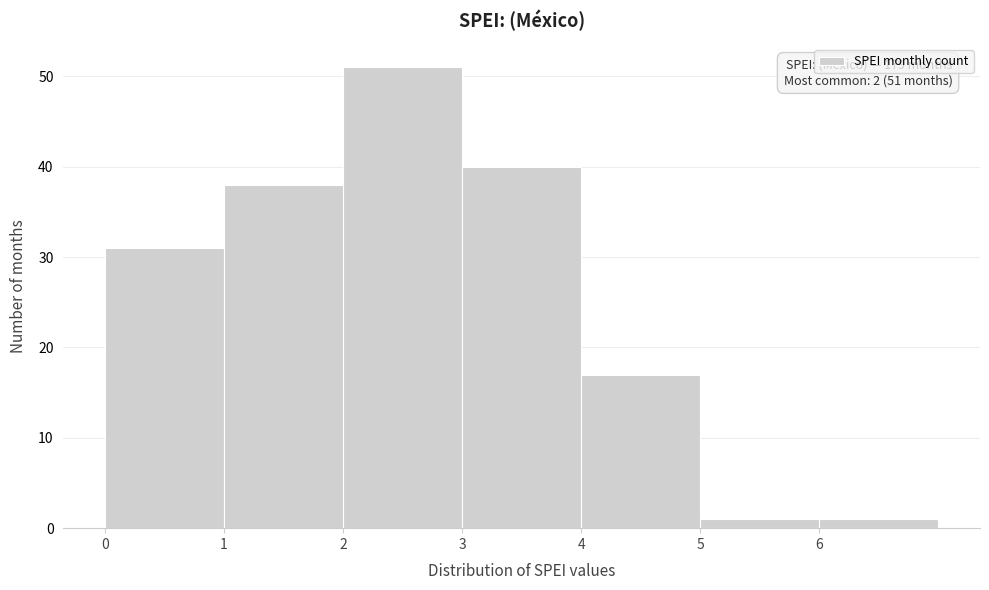

Which range on the x-axis has the tallest bar?

2 to 3